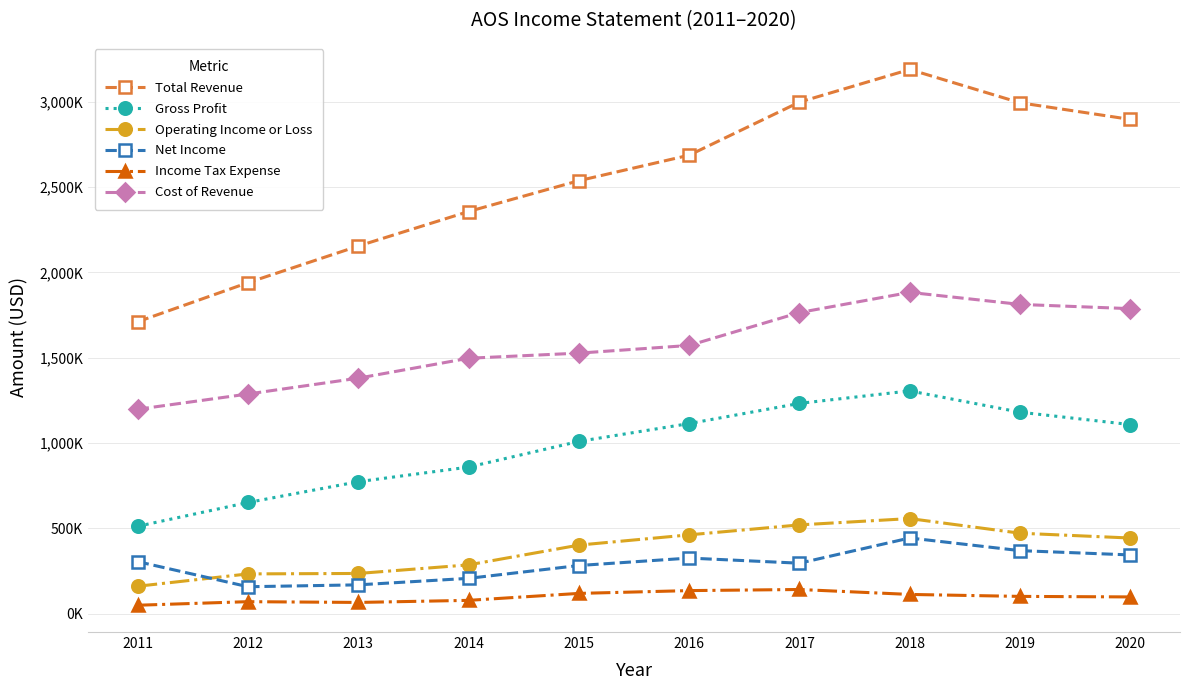

What are all the series names shown in the legend?

Total Revenue, Gross Profit, Operating Income or Loss, Net Income, Income Tax Expense, Cost of Revenue